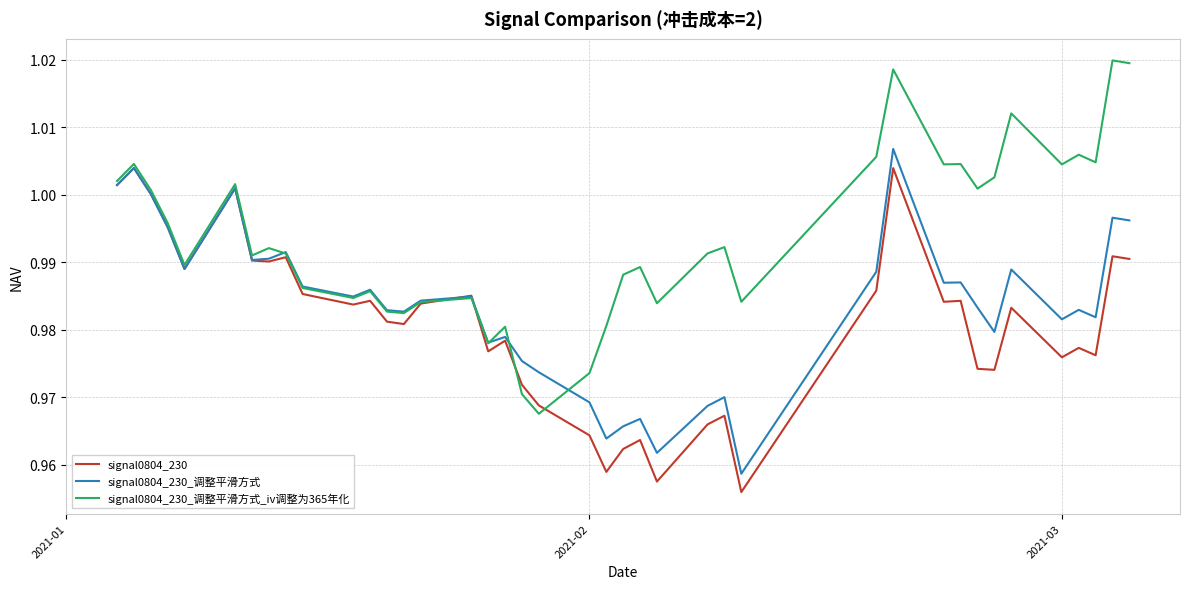

Rank the series by their maximum value, from highest to lowest.

signal0804_230_调整平滑方式_iv调整为365年化, signal0804_230_调整平滑方式, signal0804_230